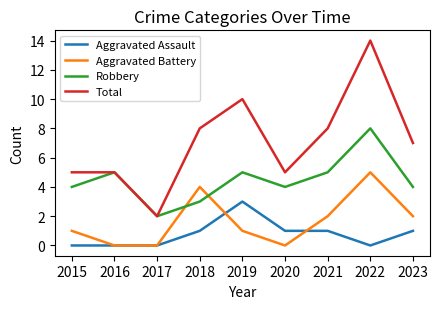

Read the Robbery value at 2022.

8